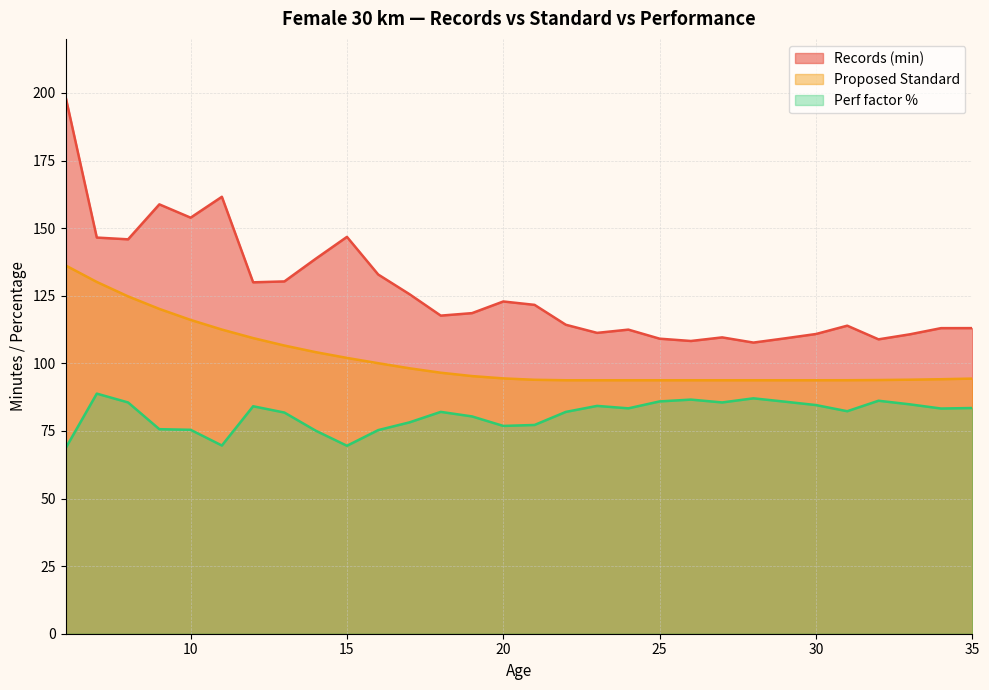

How many lines are shown in the chart?

3